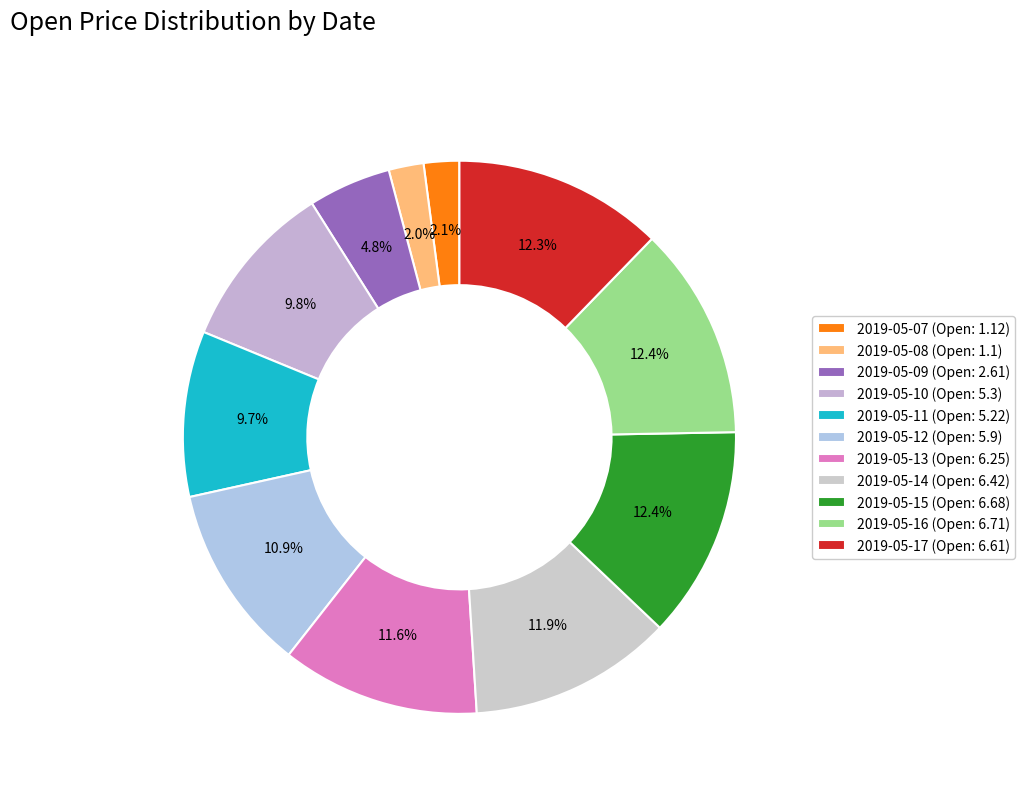

To the nearest percent, what is the difference between the largest and smallest slice percentages?

10%